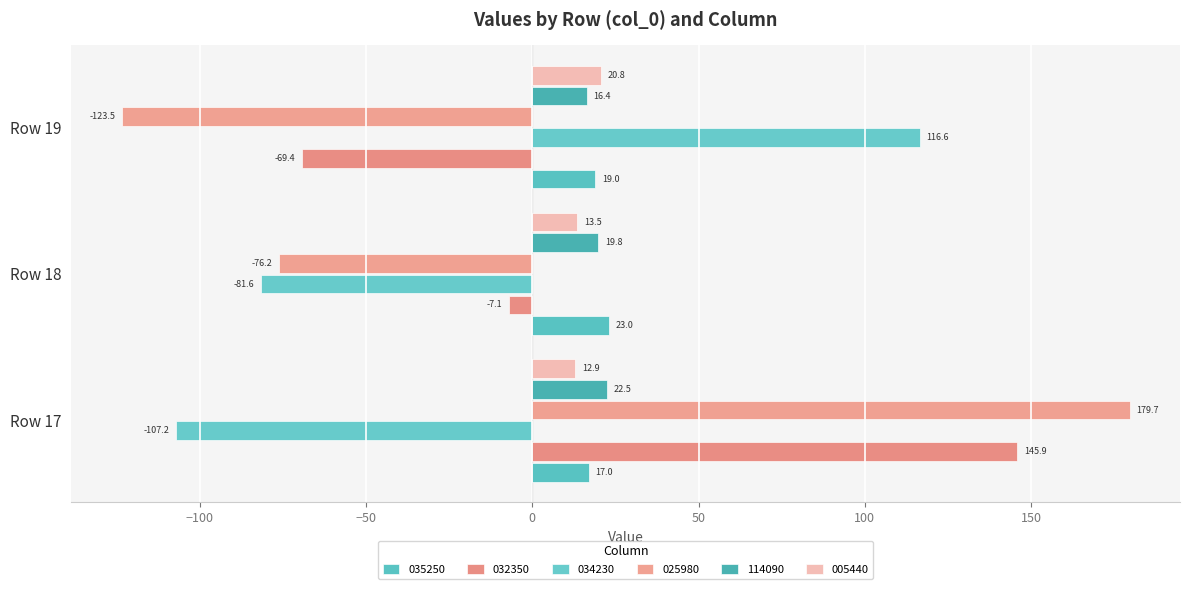

How many values in the 032350 series exceed -7?

1